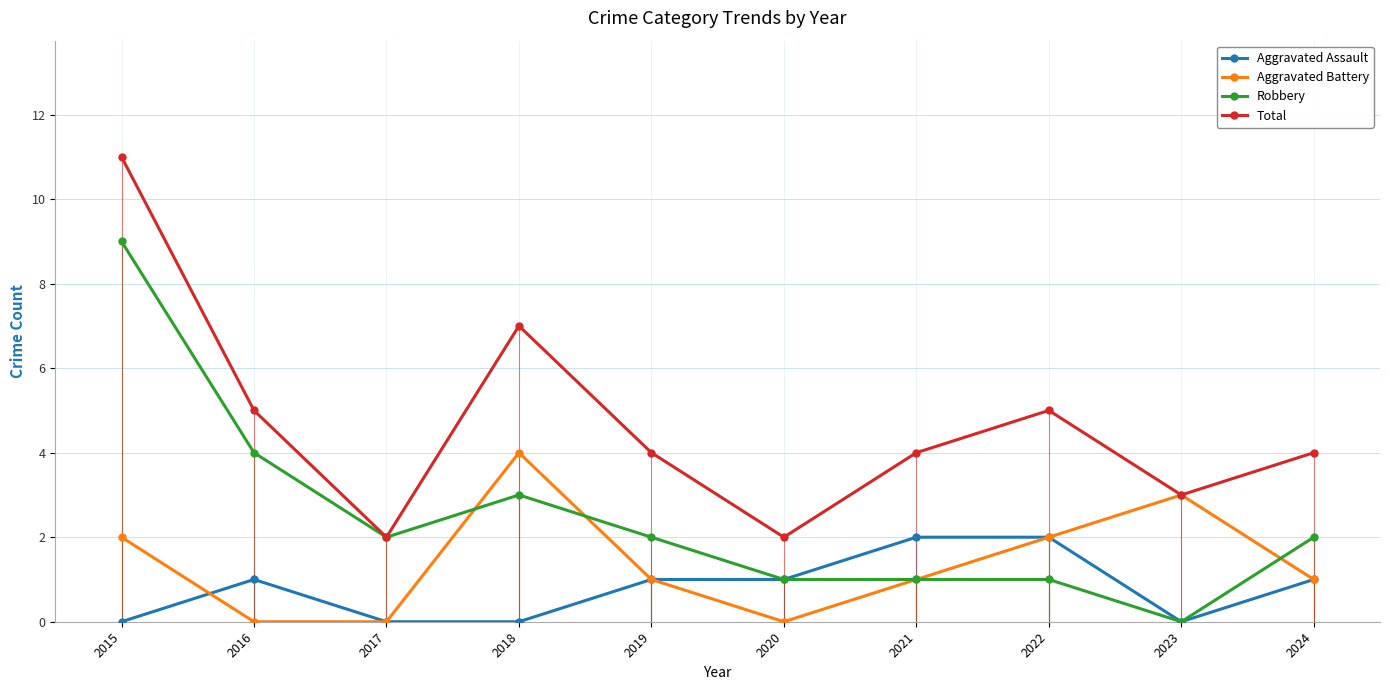

True or false: Total and Aggravated Assault intersect in this chart.

False